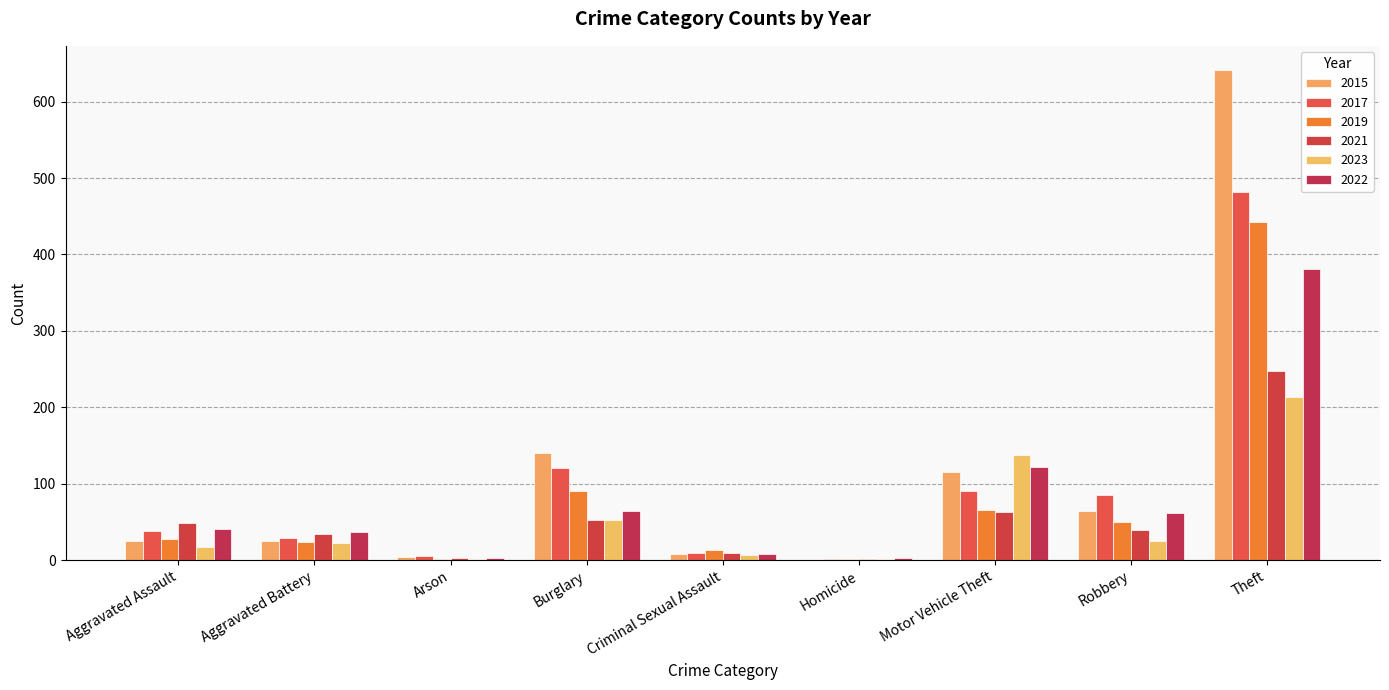

How many categories are shown in the chart?

9